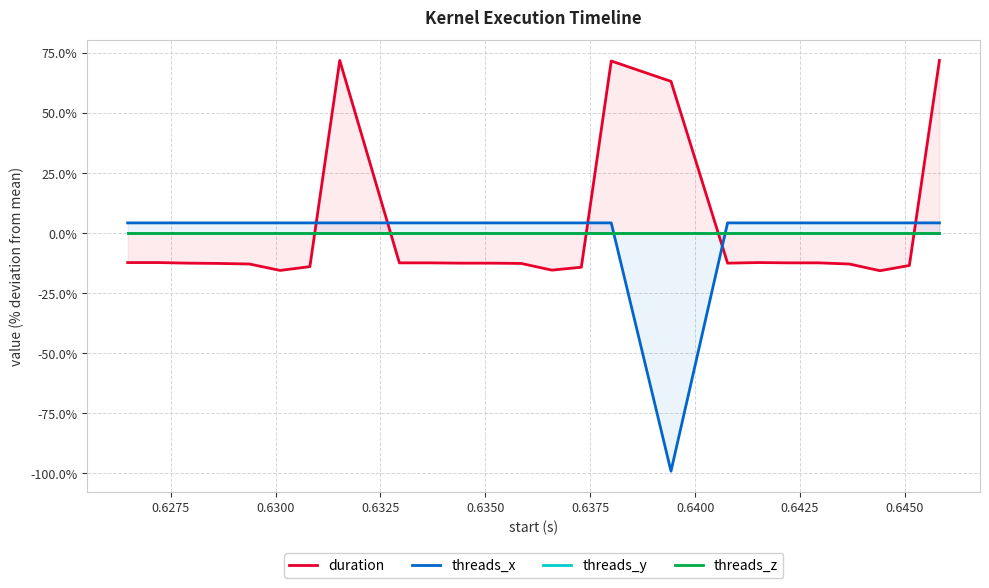

Does the chart have visible grid lines?

Yes